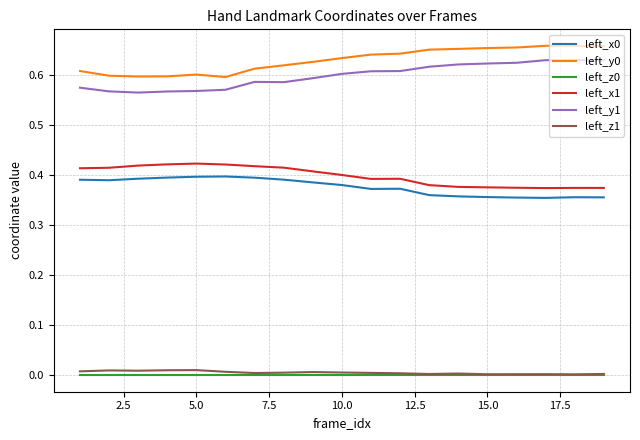

True or false: left_y1 and left_y0 cross at least once.

False